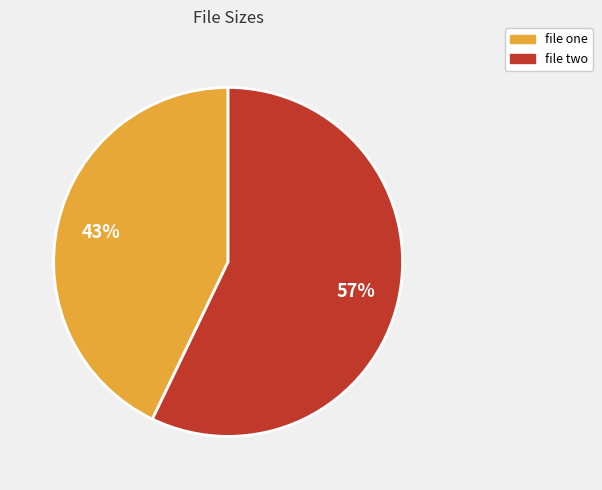

Approximately how many times larger is the value at file two compared to file one?

1.3